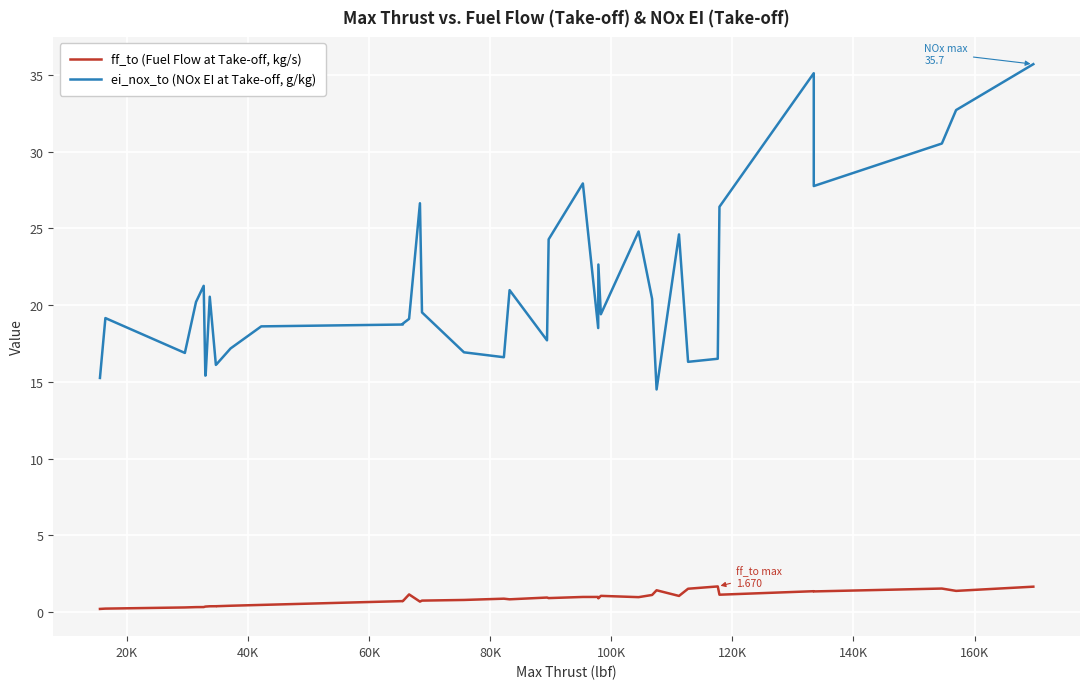

Which series has the largest total across all categories?

ei_nox_to (NOx EI at Take-off, g/kg)